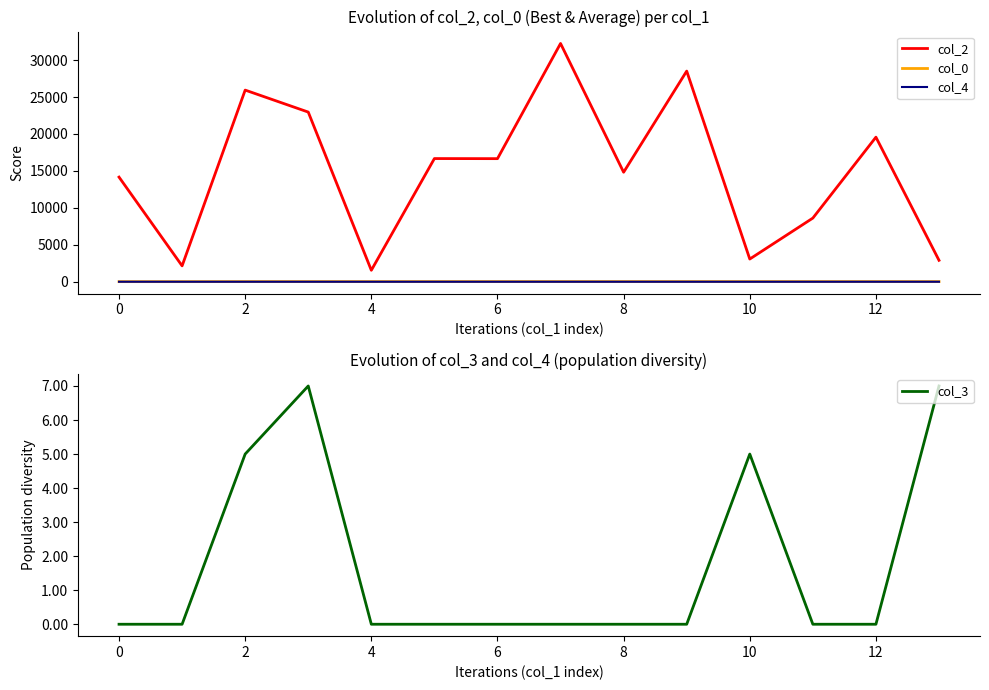

True or false: col_0 and col_2 intersect in this chart.

False